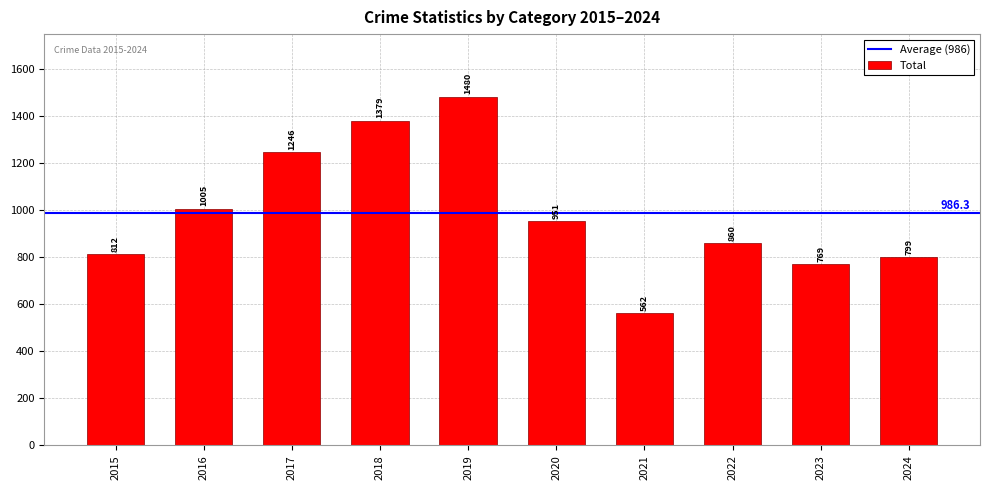

What is the value of the 2nd bar from the left?

1005